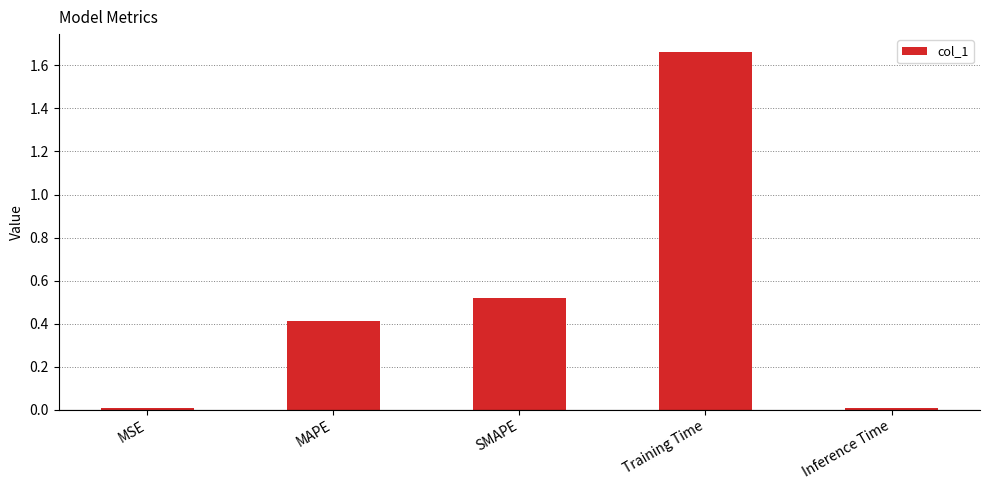

How many bars are there in total?

5